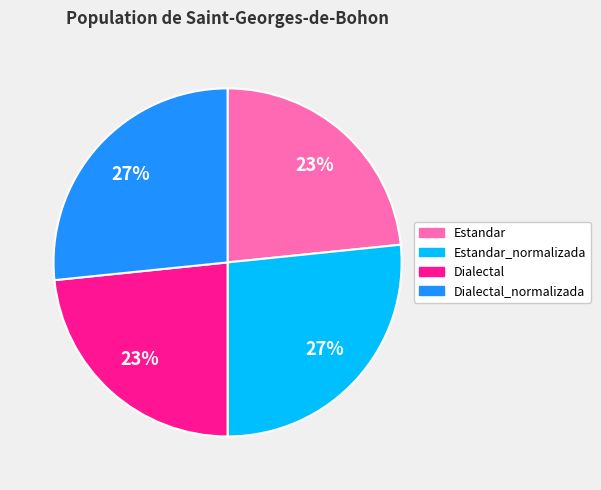

Is the sum of Dialectal and Estandar greater than half?

No